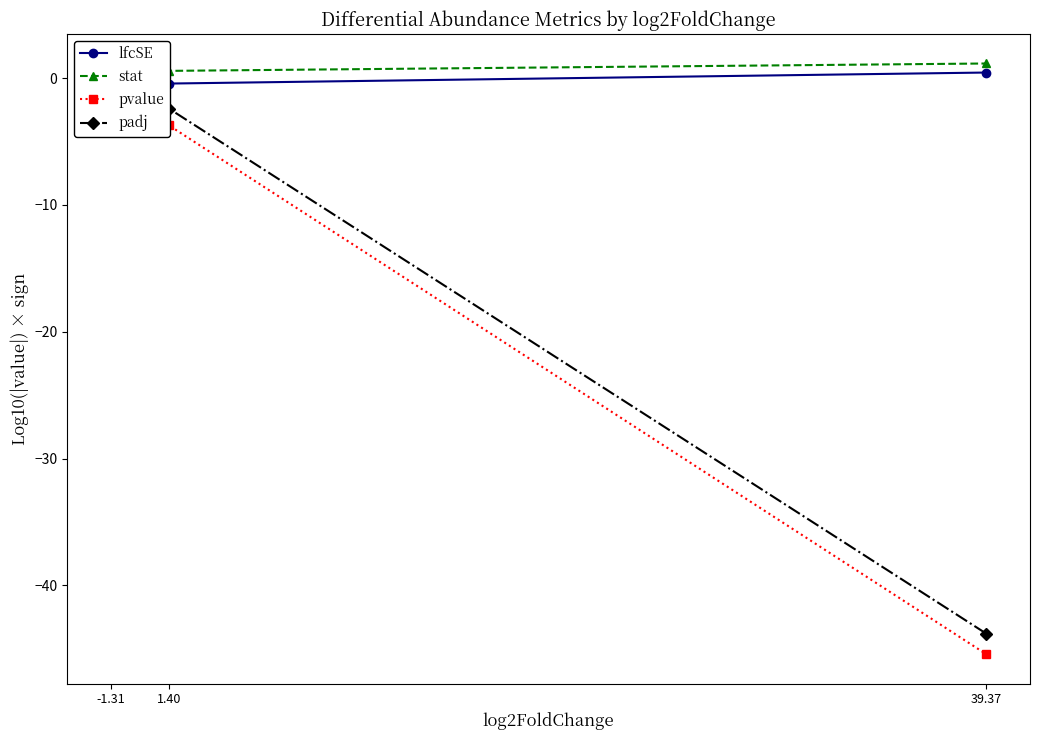

What is the label of the 1st point from the right?

39.37